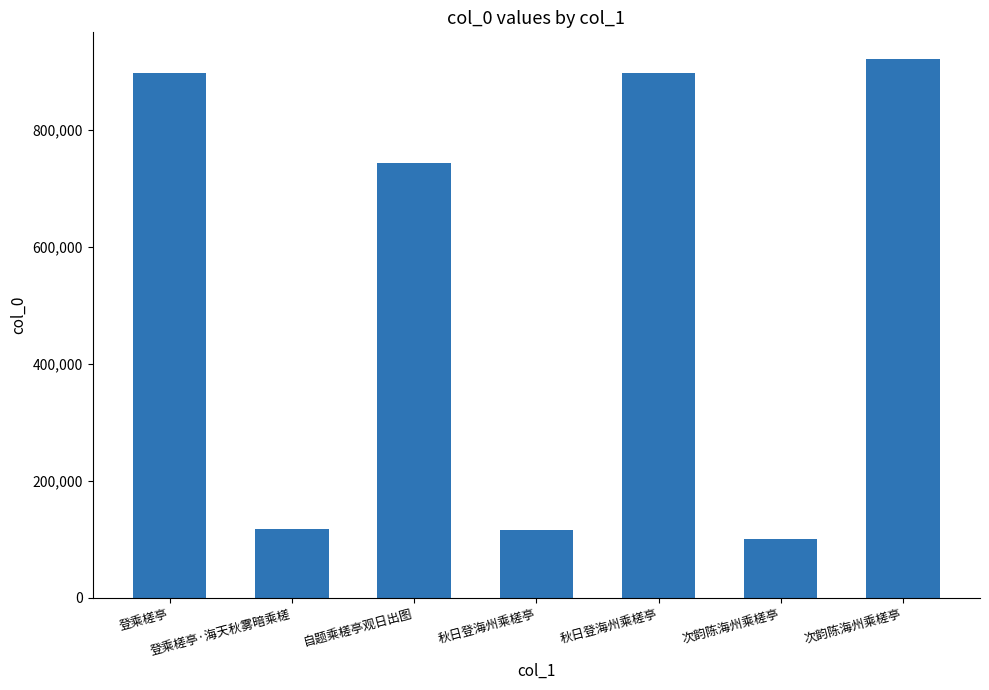

What is the maximum value shown in the chart?

920718